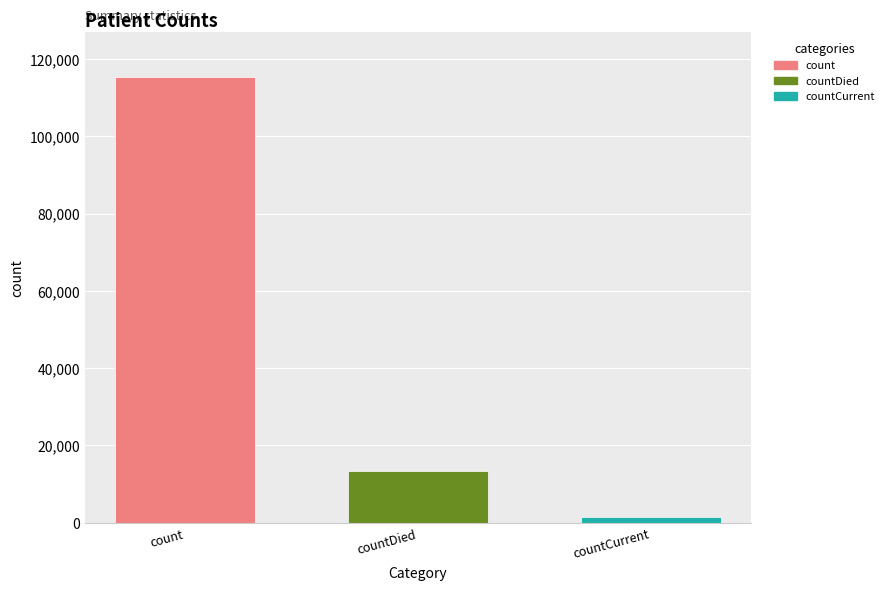

Which has a higher value, countDied or countCurrentSuspected?

countDied